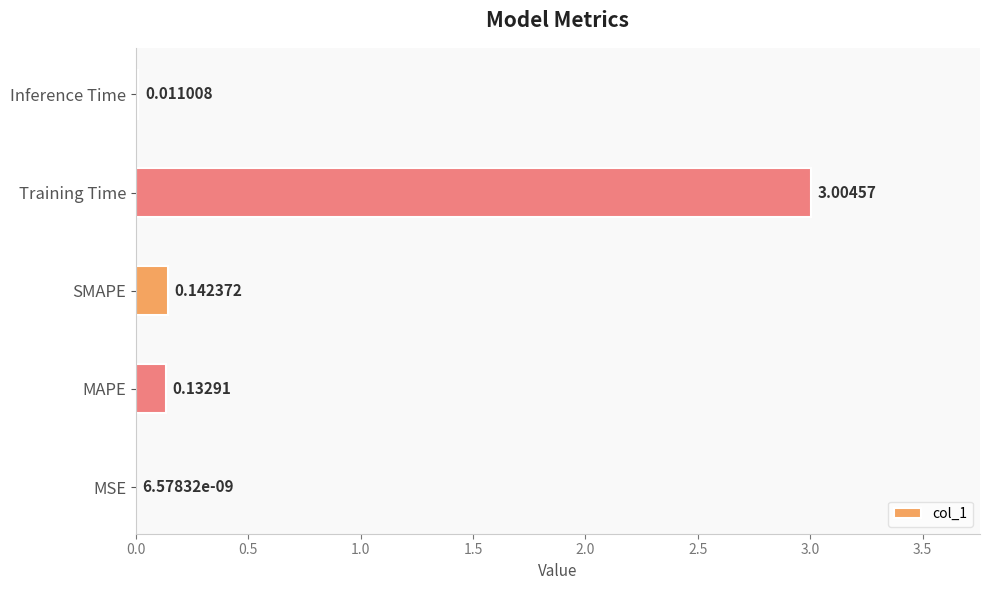

Are the bars horizontal?

Yes